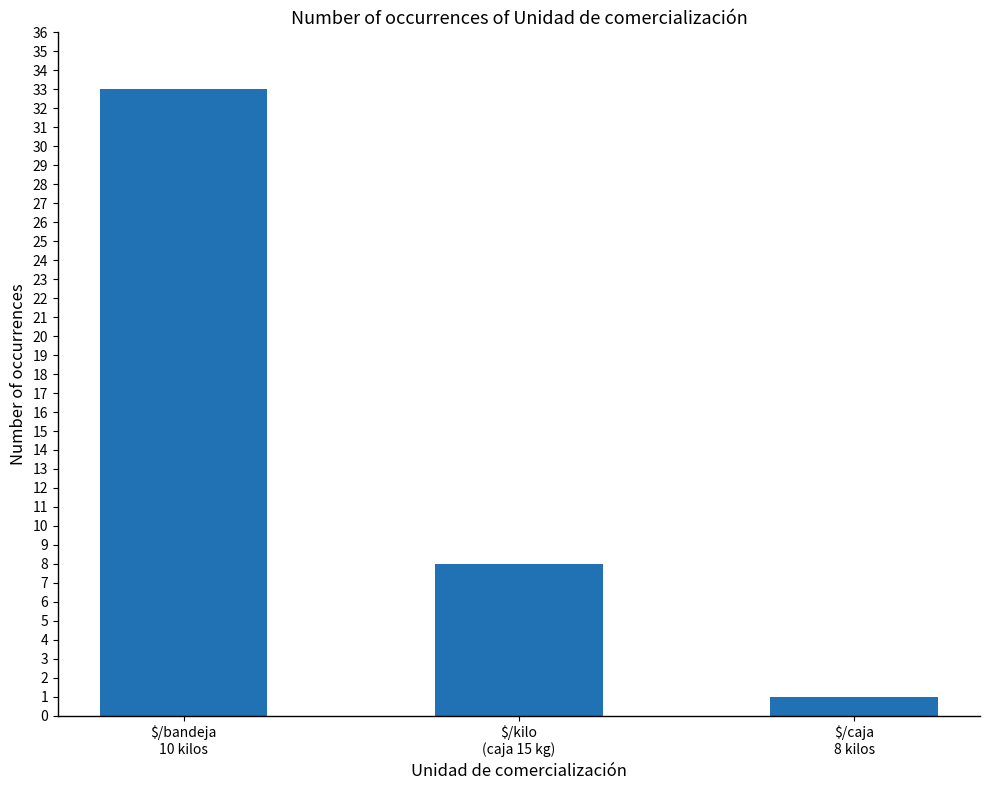

Are the bars grouped side by side (vs. stacked)?

No